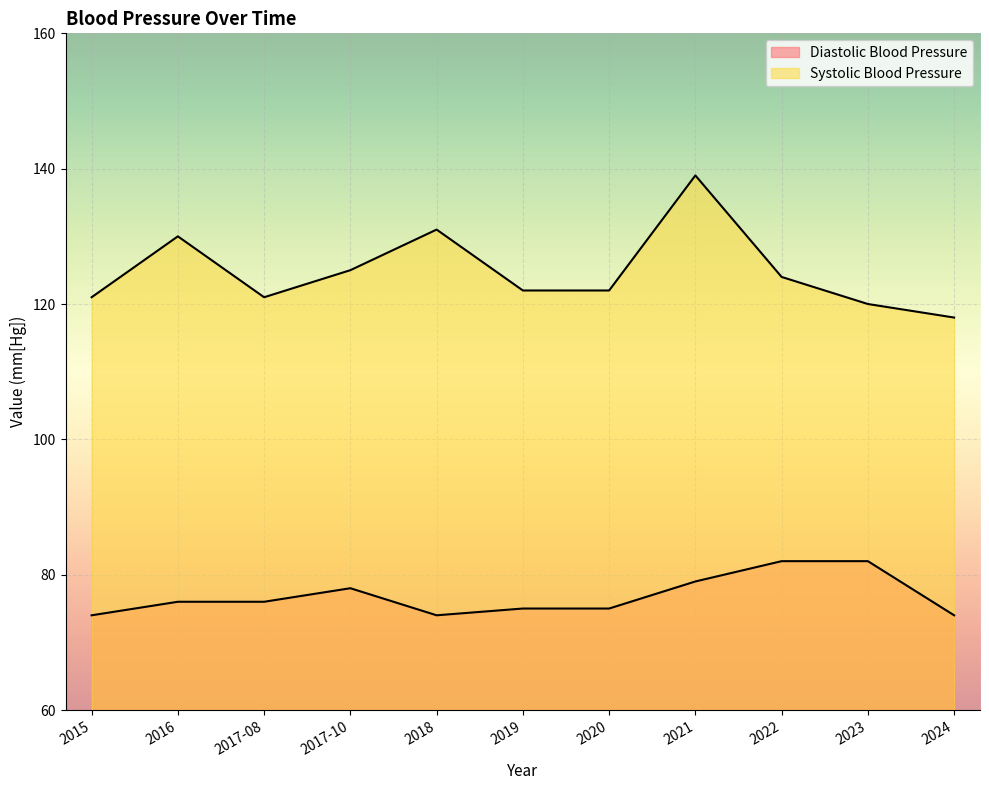

True or false: Diastolic Blood Pressure has more than 2 points higher than both neighbors.

False